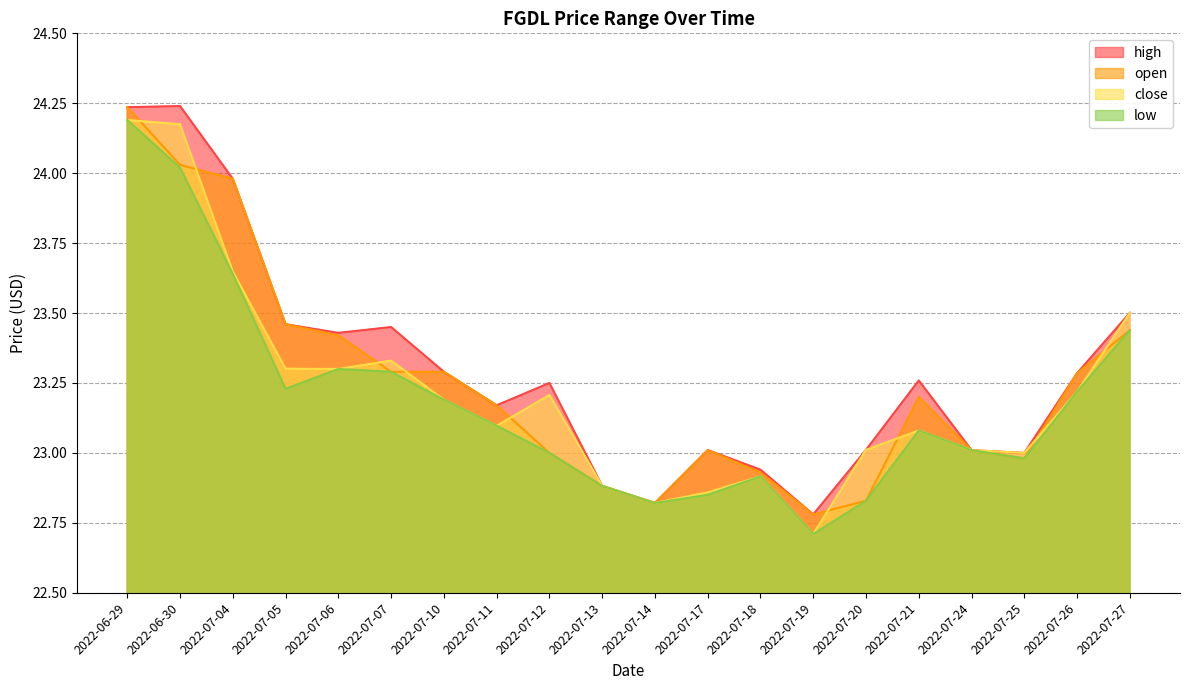

What are all the series names shown in the legend?

high, open, close, low